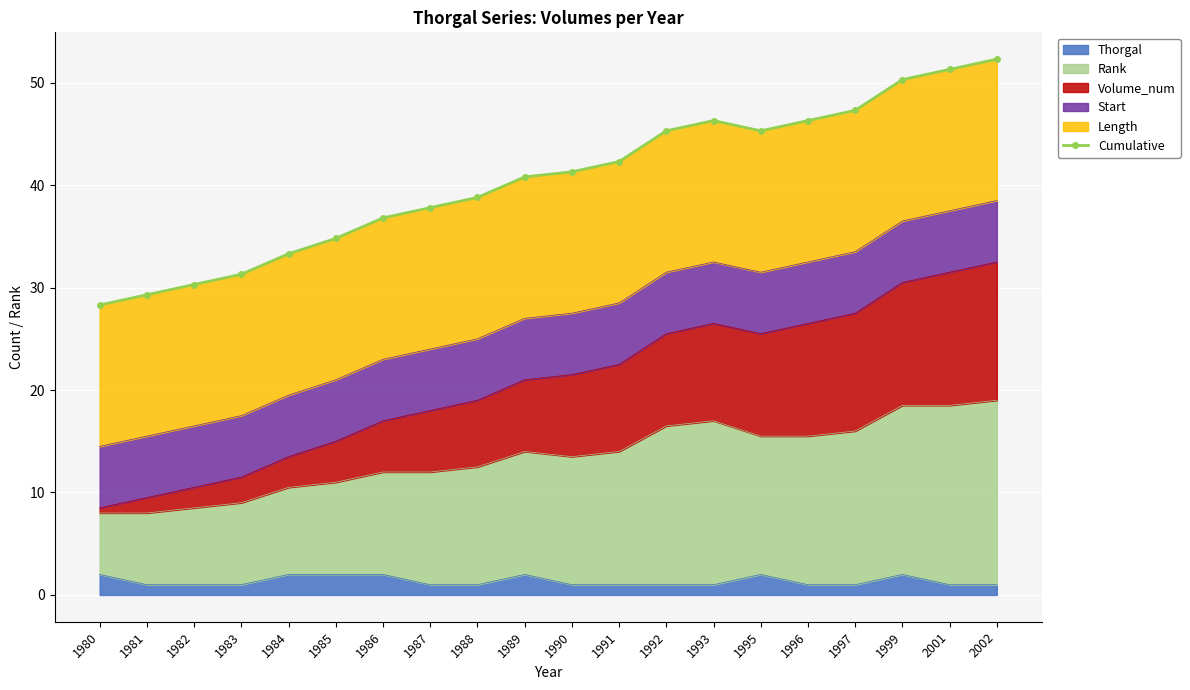

How many interior local valleys (lower than both neighbors) does the data have?

1